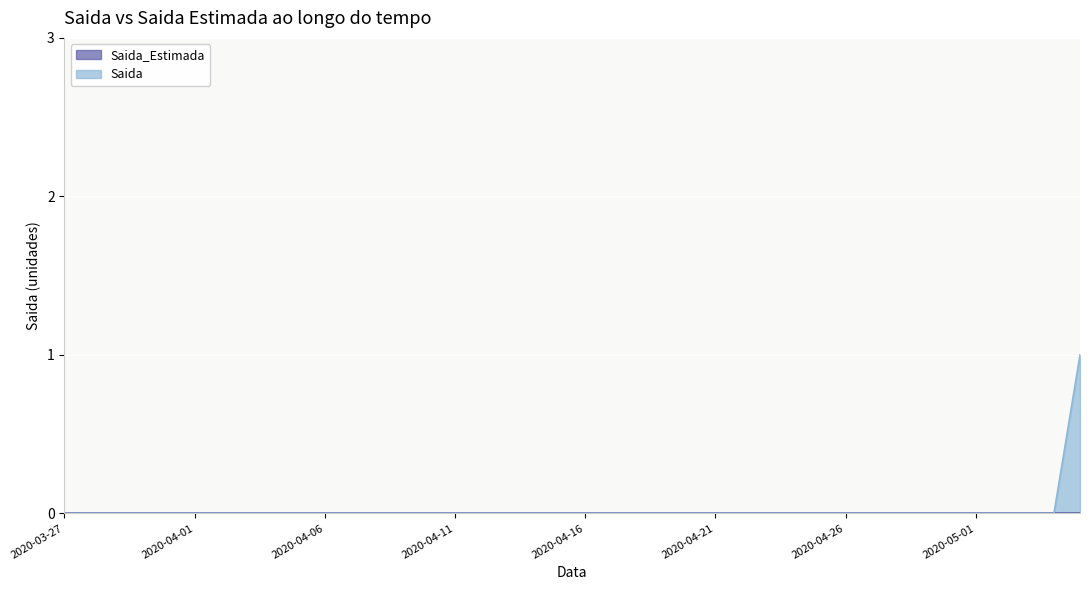

Rank the series at 2020-08-23 from highest to lowest value.

Saida, Saida_Estimada